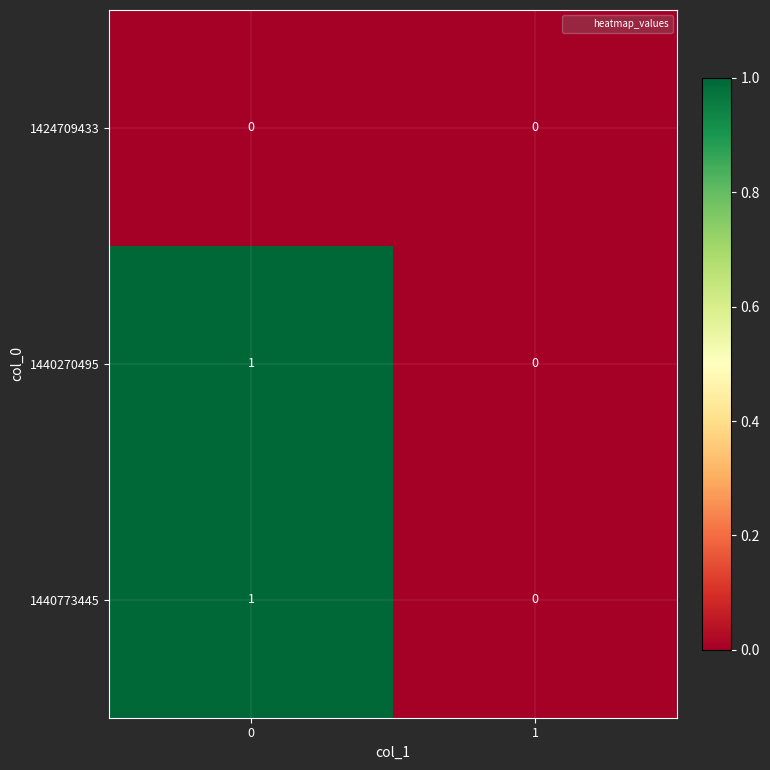

Is the value of 1424709433 at 1 greater than the value of 1440270495 at 0?

No